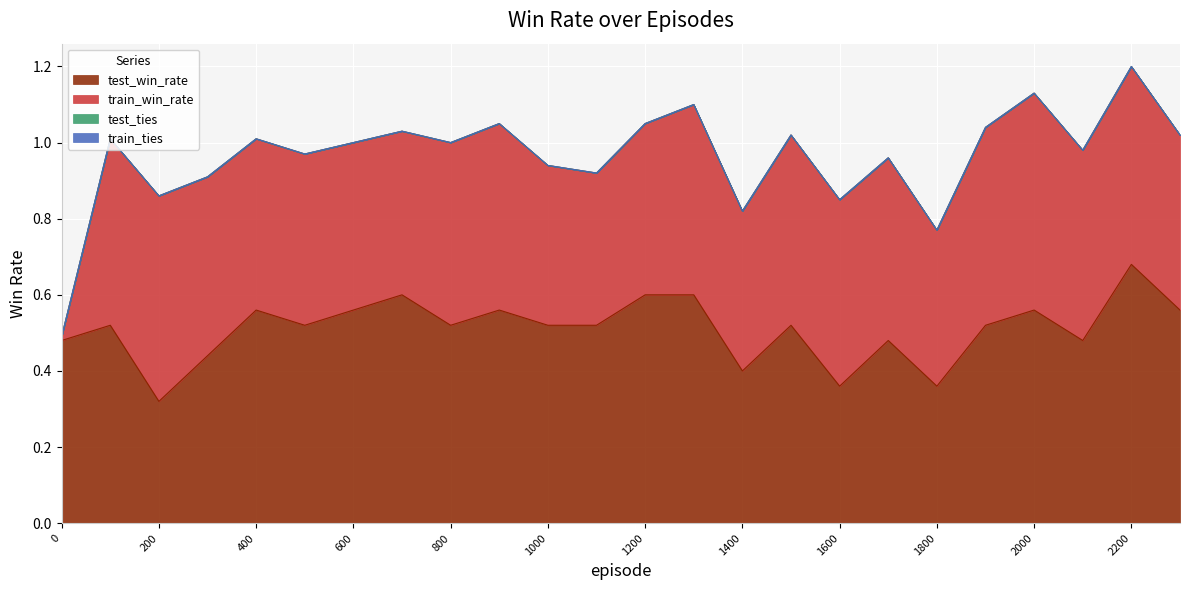

Which series has the largest range (max minus min)?

train_win_rate